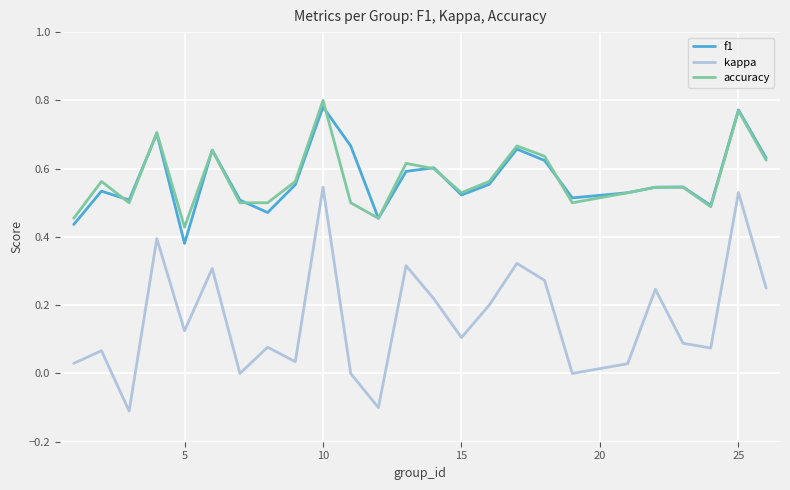

True or false: kappa and accuracy intersect in this chart.

False